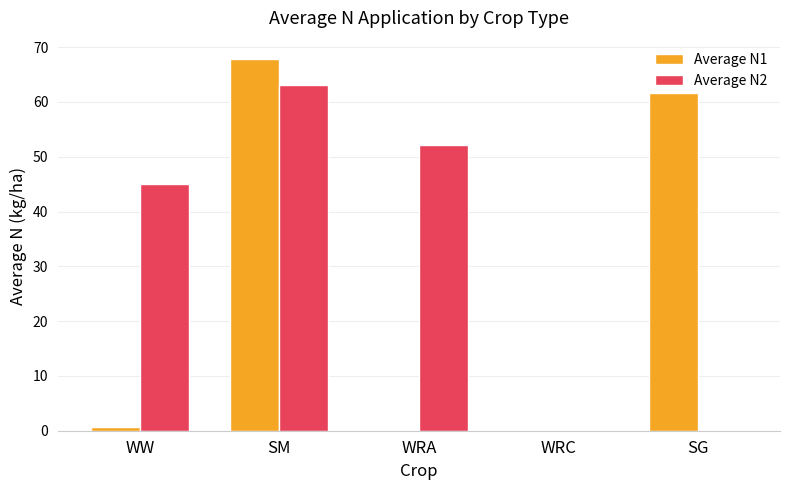

Count the number of data series in this chart.

2